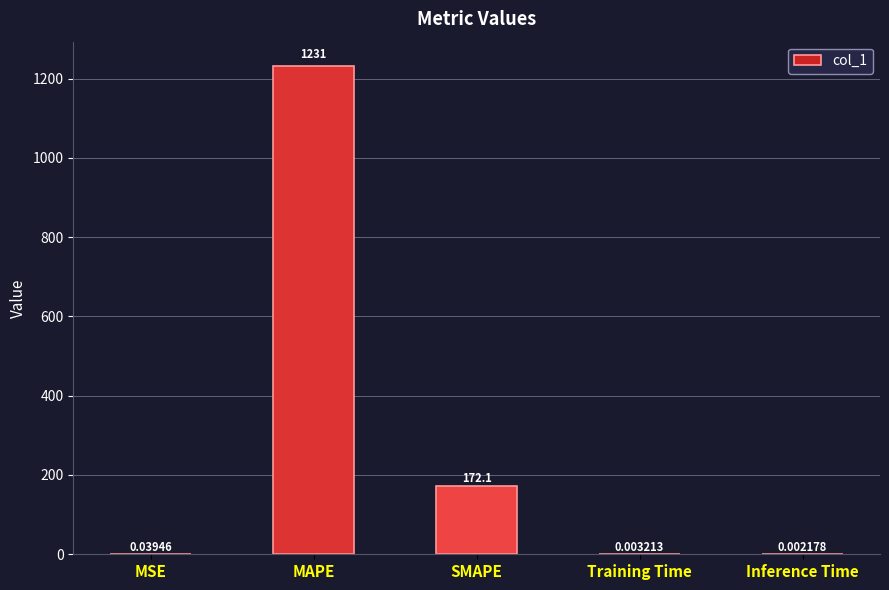

Are the bars horizontal?

No